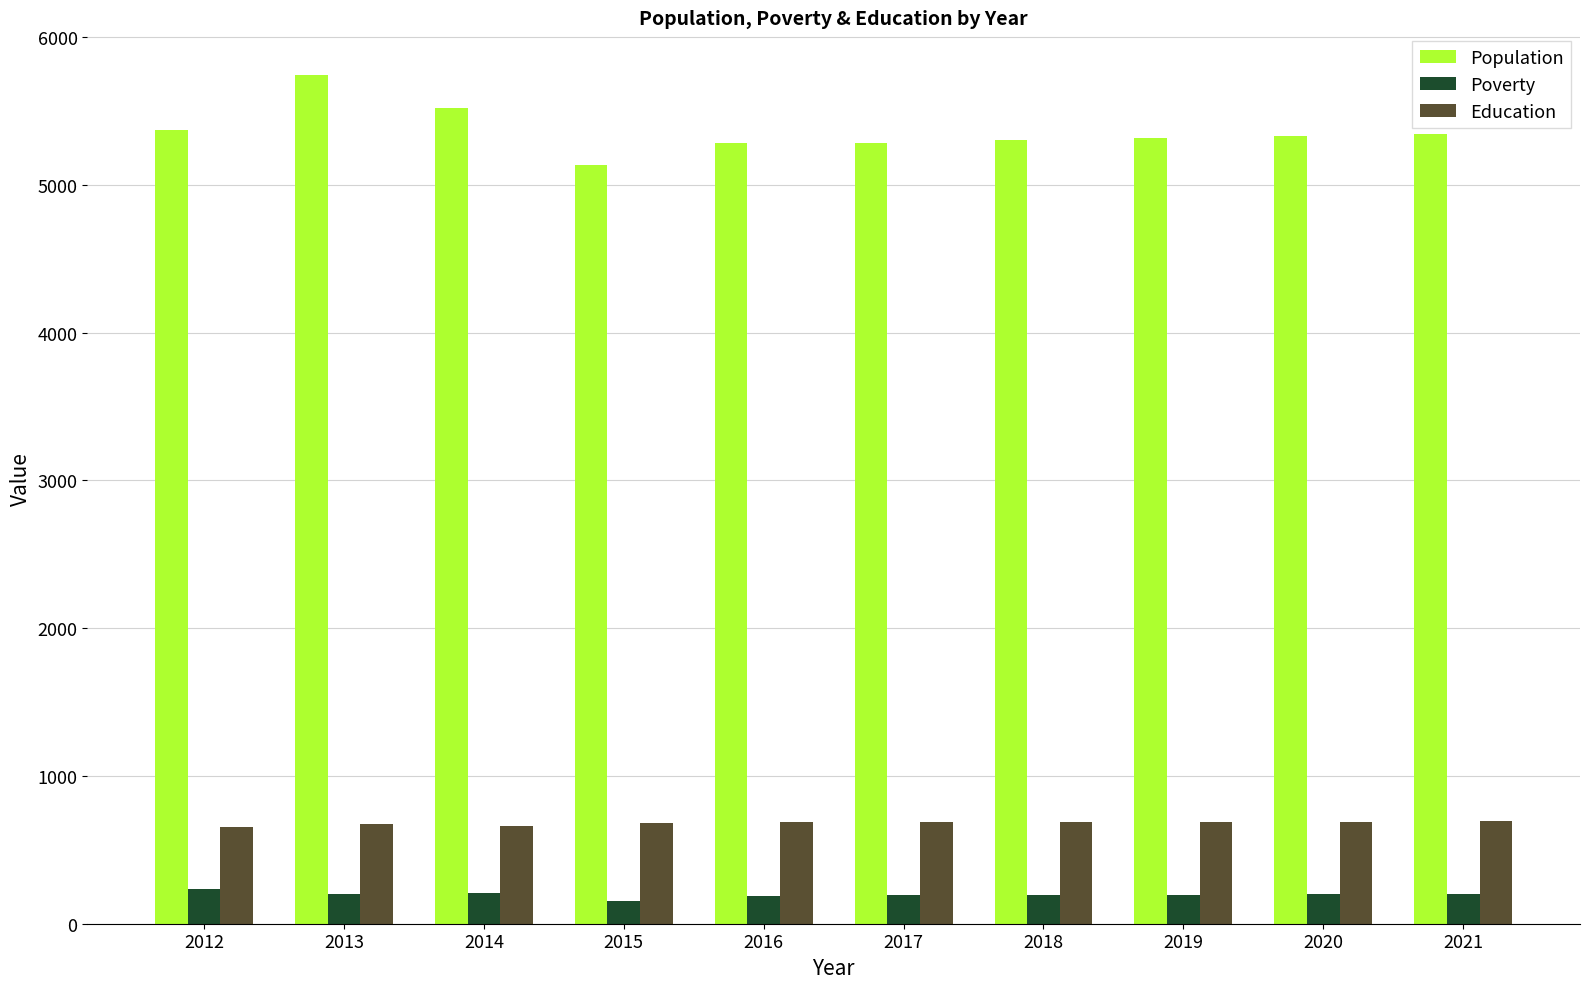

How many bars are there in each group?

3